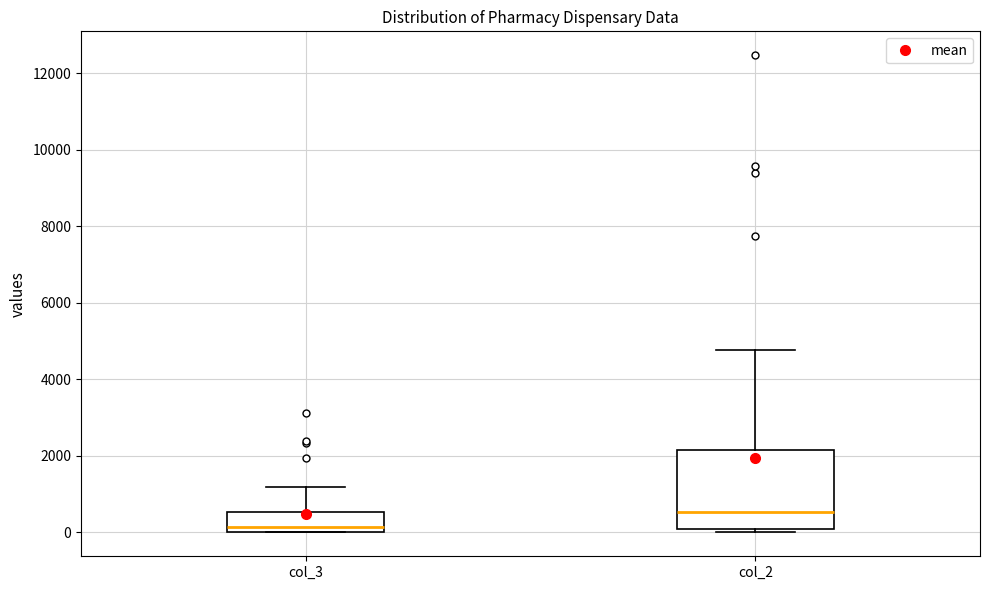

Which box has the highest median line?

col_2